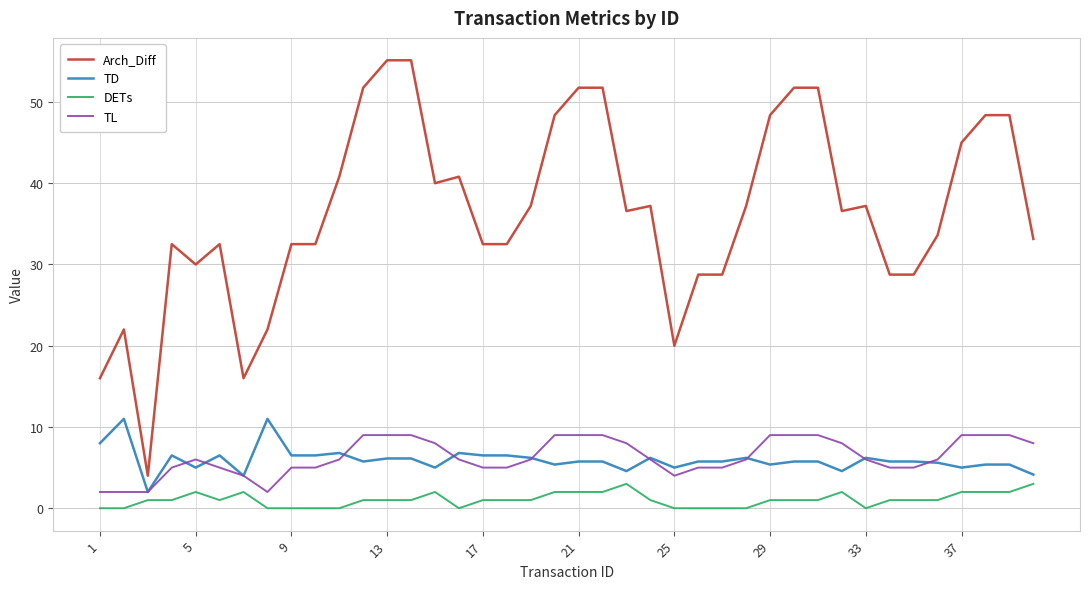

Which series has the widest spread of values?

Arch_Diff